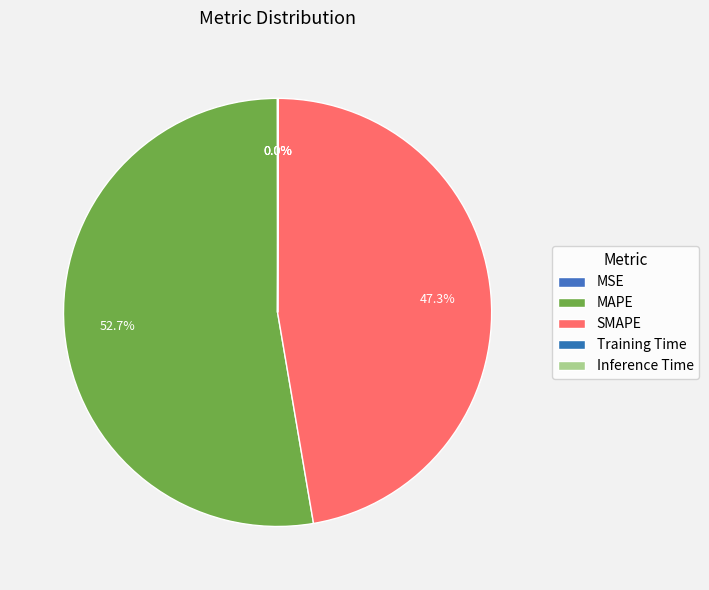

To the nearest percent, what is the average slice percentage?

20%